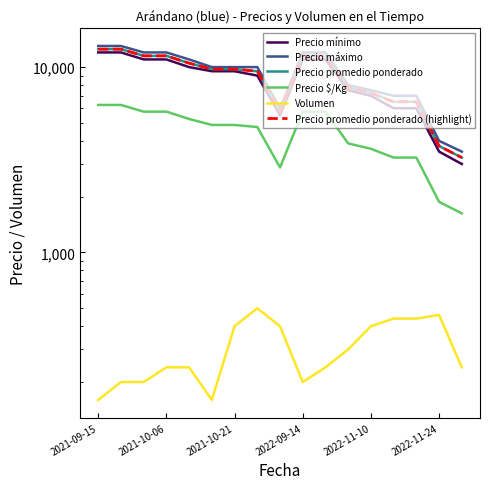

The value of Precio $/Kg at 11 is 3875. True or false?

True